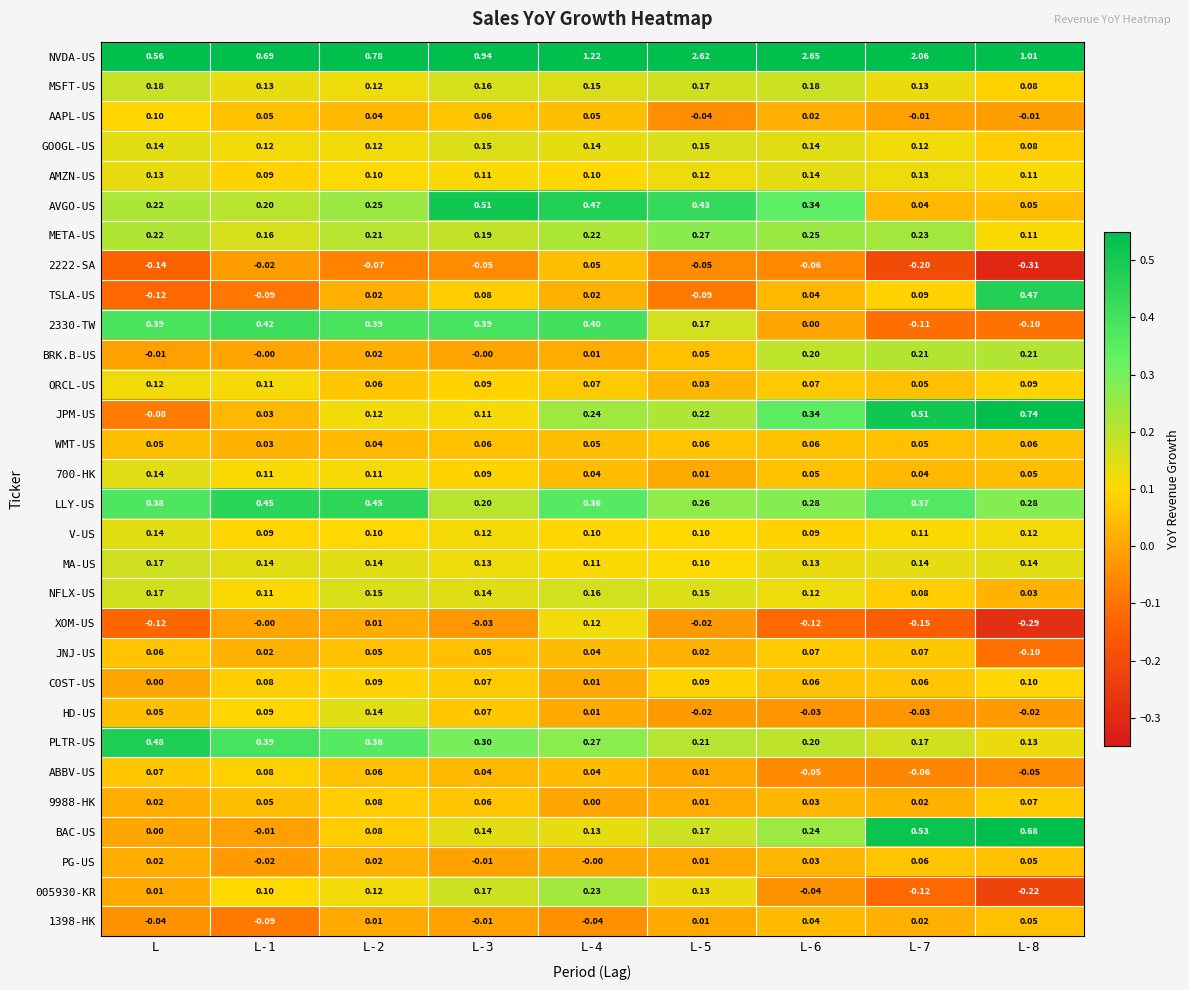

How many data points does each series have?

9